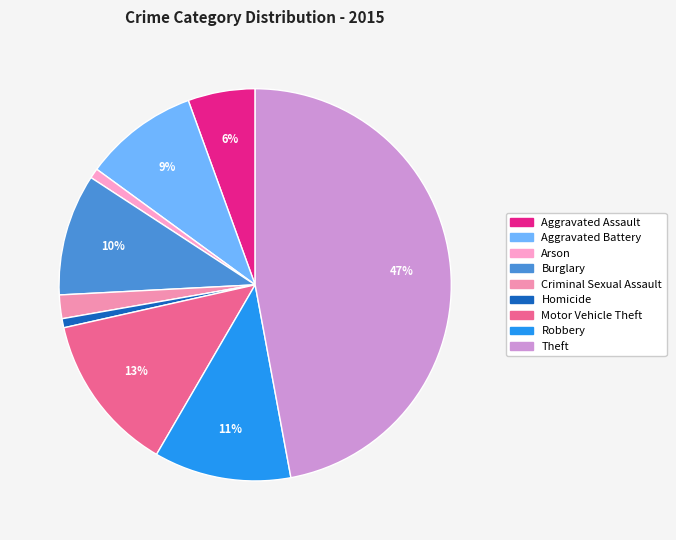

True or false: Burglary accounts for 15% of the total.

False